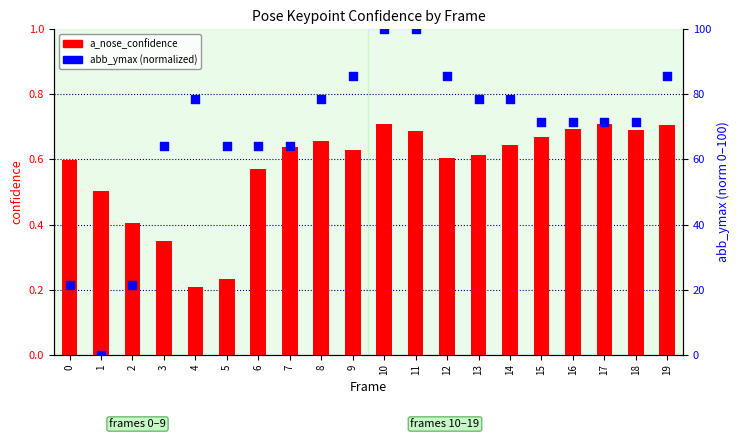

What are all the series names shown in the legend?

a_nose_confidence, abb_ymax (normalized)